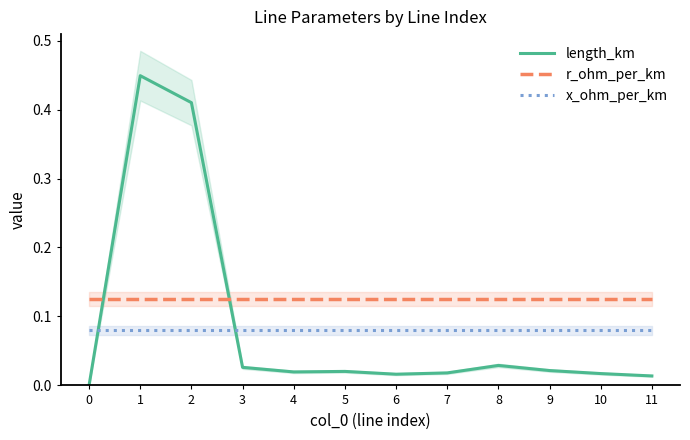

What is the average value of the x_ohm_per_km series?

0.1